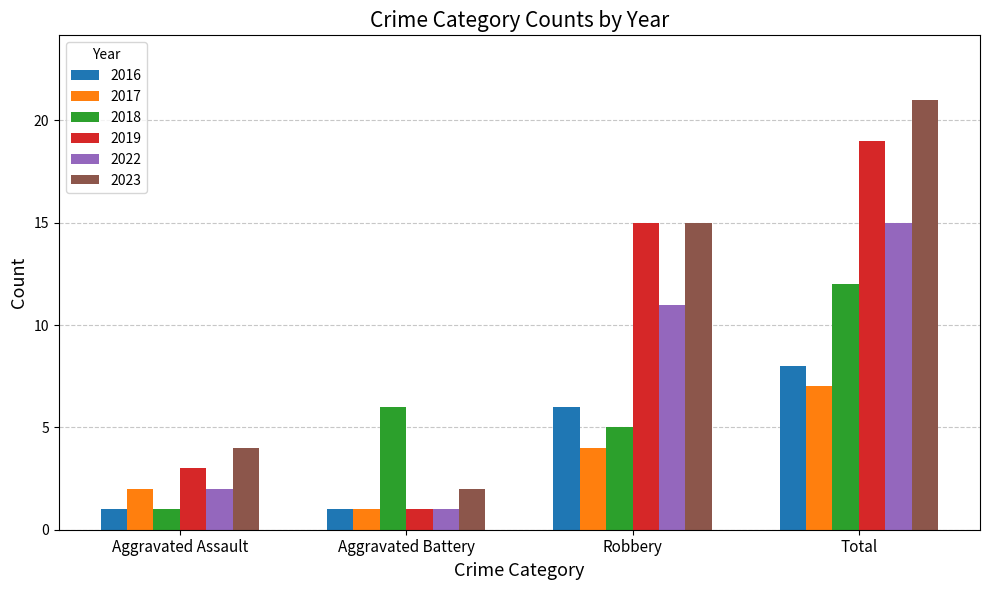

Which series has the largest range (max minus min)?

2023